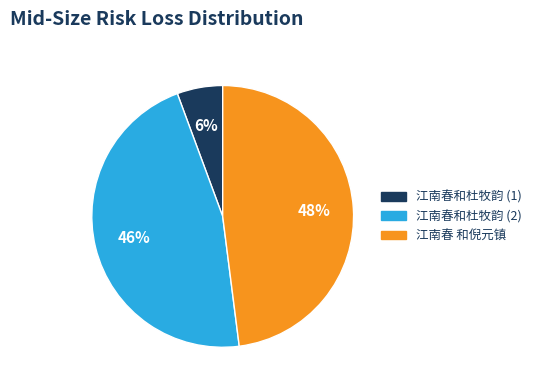

Is there any slice that represents more than half of the pie?

No